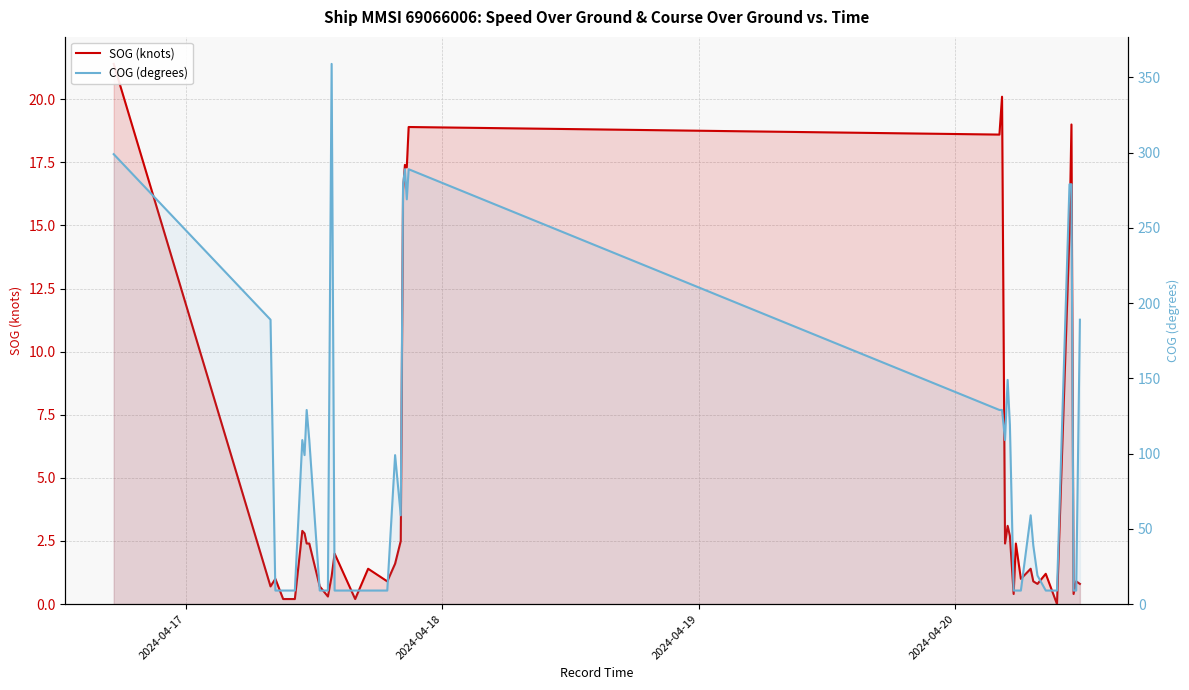

List the series in order of their peak value, highest first.

COG (degrees), SOG (knots)